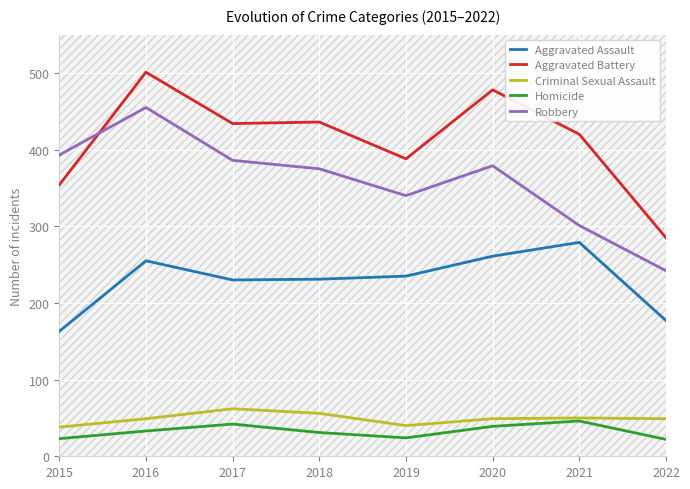

True or false: Aggravated Battery and Aggravated Assault intersect in this chart.

False